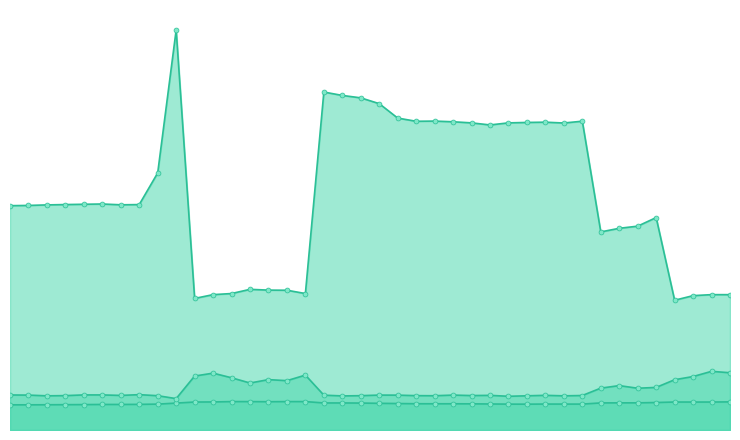

At how many categories does at least one series exceed 8?

37